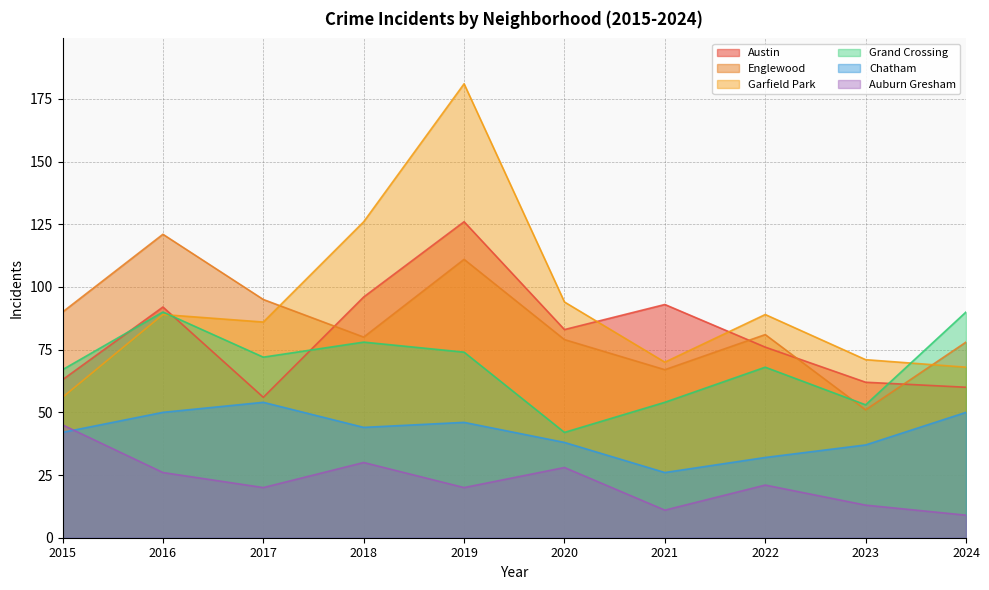

How many lines are shown in the chart?

6